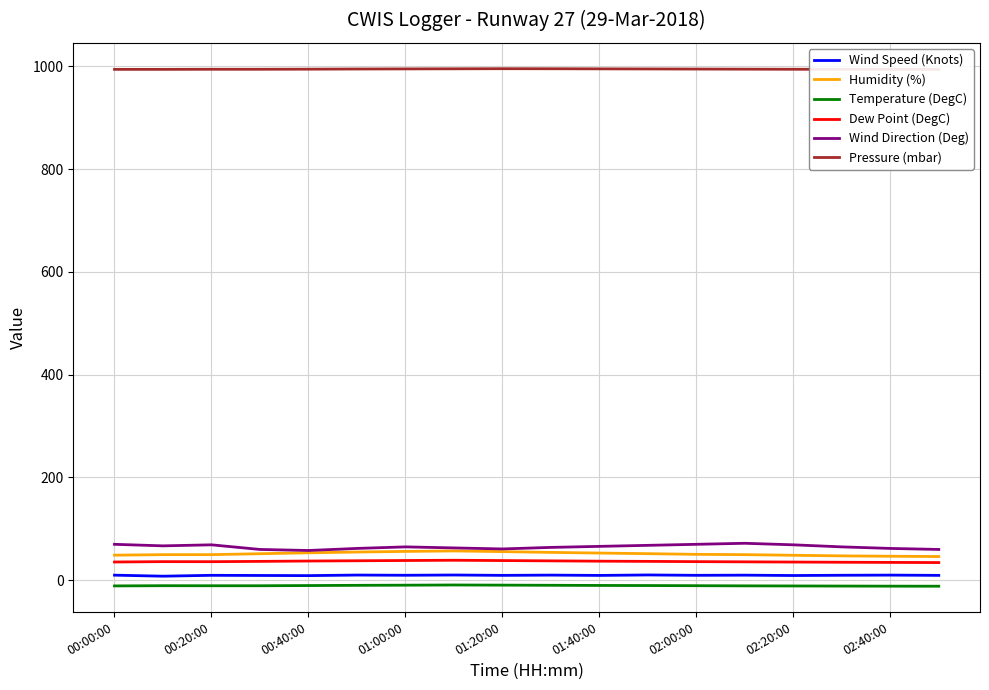

Which series has the largest total across all categories?

Pressure (mbar)